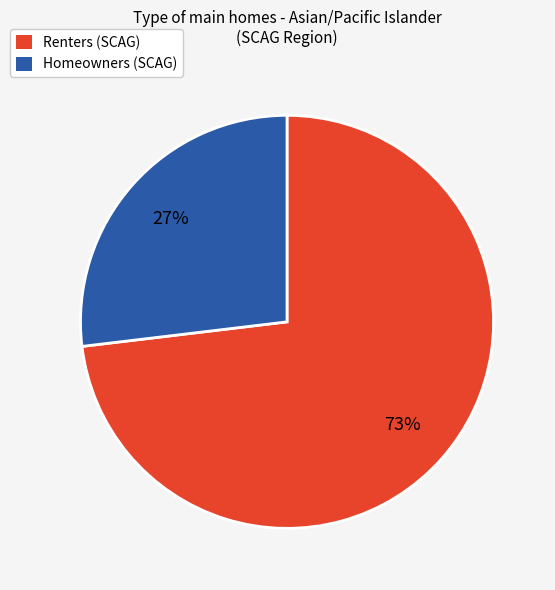

To the nearest percent, what portion does Renters represent?

73%